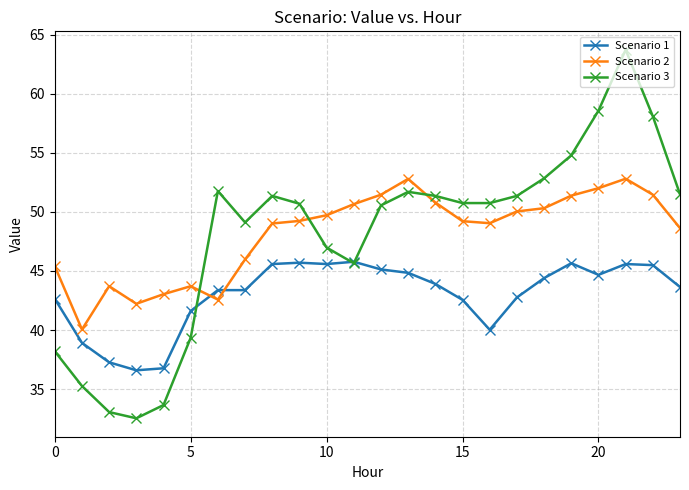

Which series has the widest spread of values?

Scenario 3